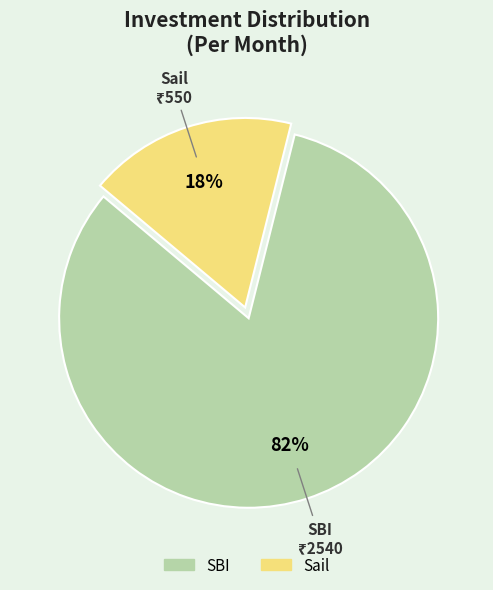

Do Sail and SBI together represent more than half of the pie?

Yes